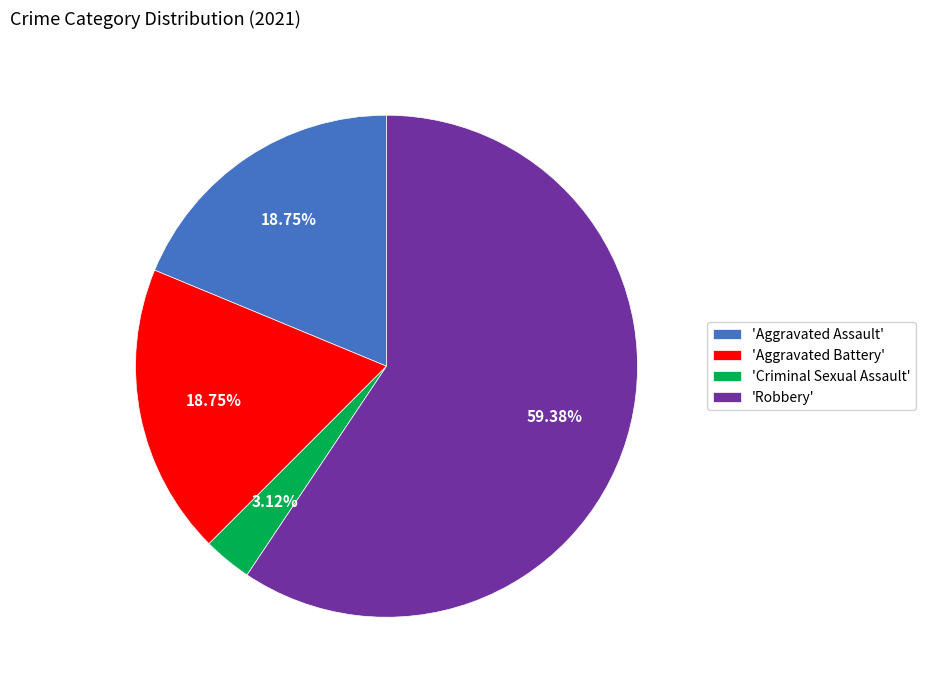

Is the sum of 'Robbery' and 'Criminal Sexual Assault' greater than half?

Yes